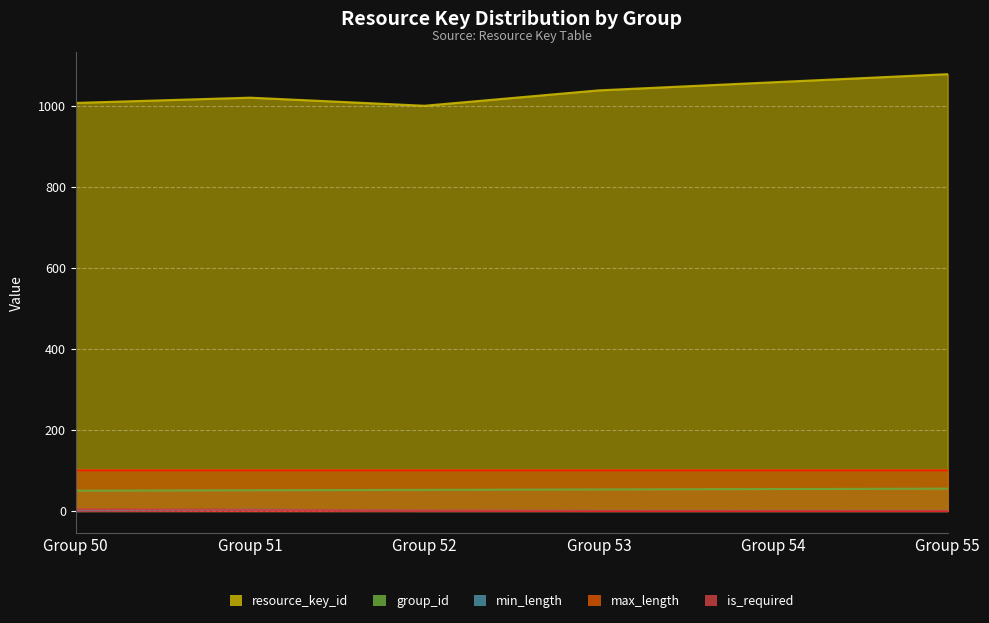

What is the sum of the is_required values at Group 51 and Group 50?

7